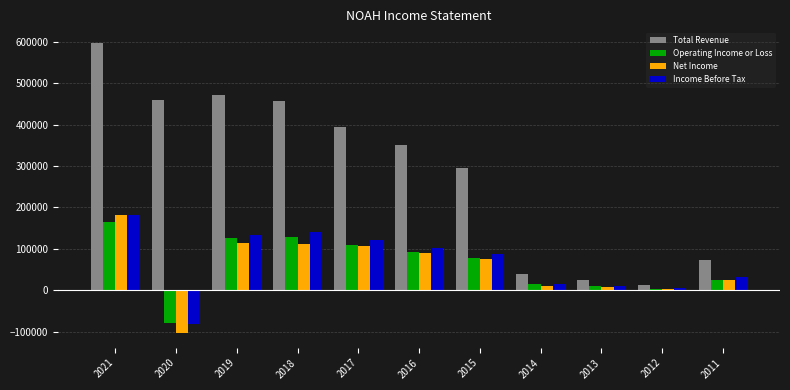

Which series has the largest total across all categories?

Total Revenue